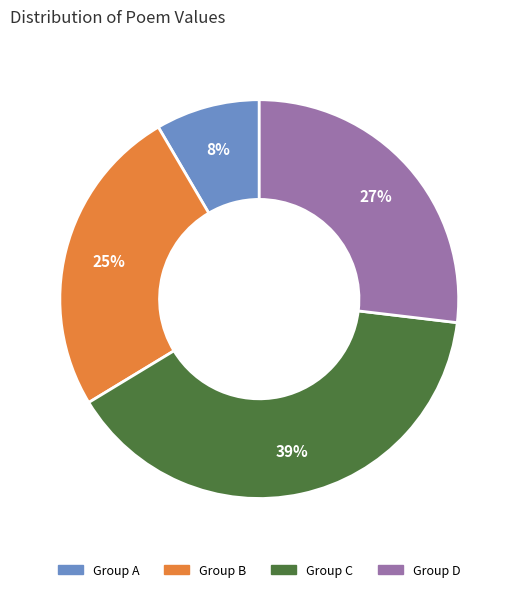

Do Group A and Group C together represent more than half of the pie?

No